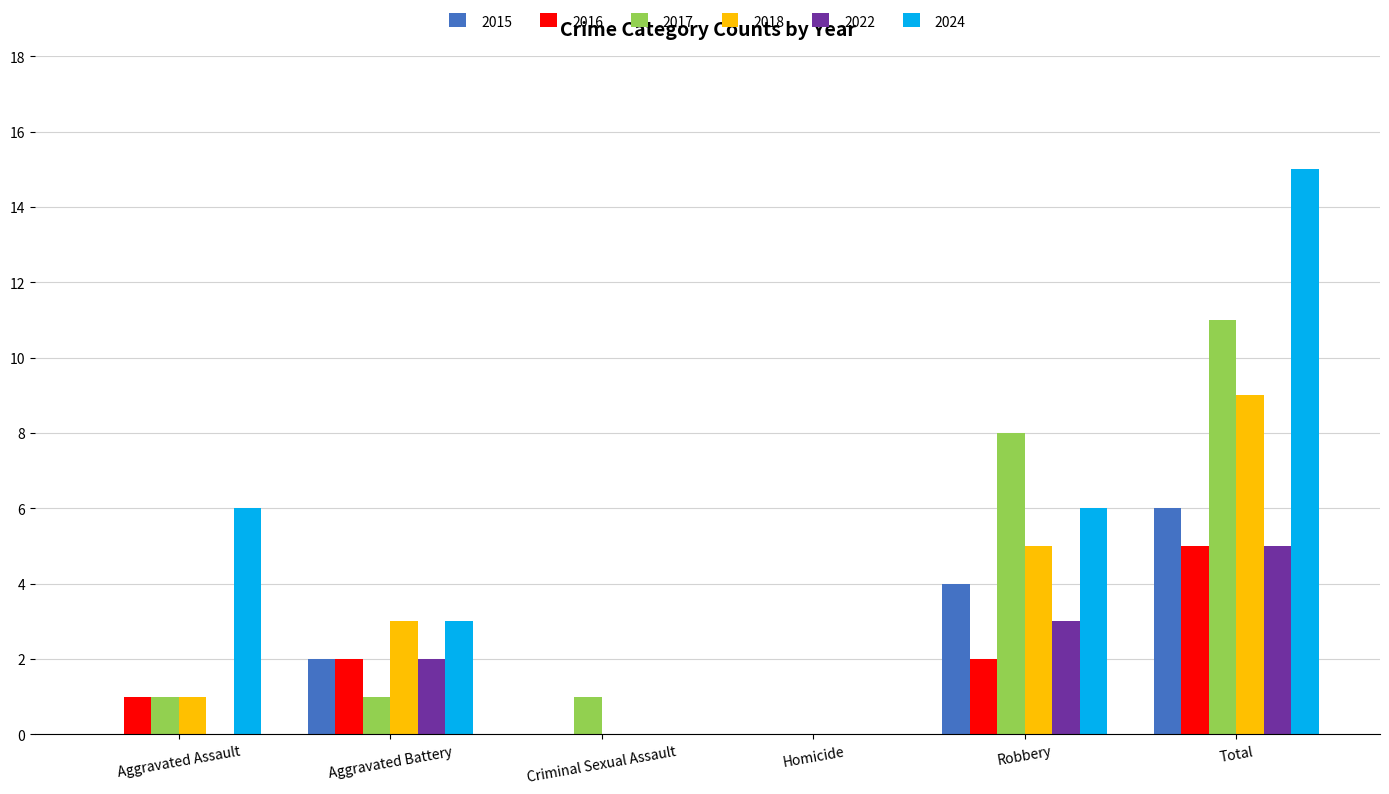

At which label is 2022 closest to 2?

Aggravated Battery